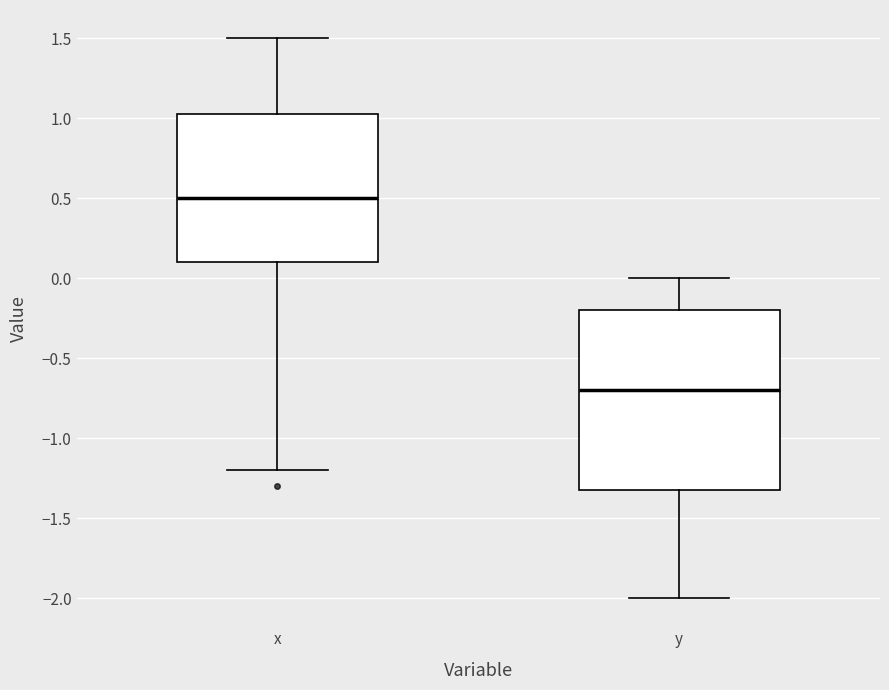

Which box is the tallest, from its lower edge to its upper edge?

y